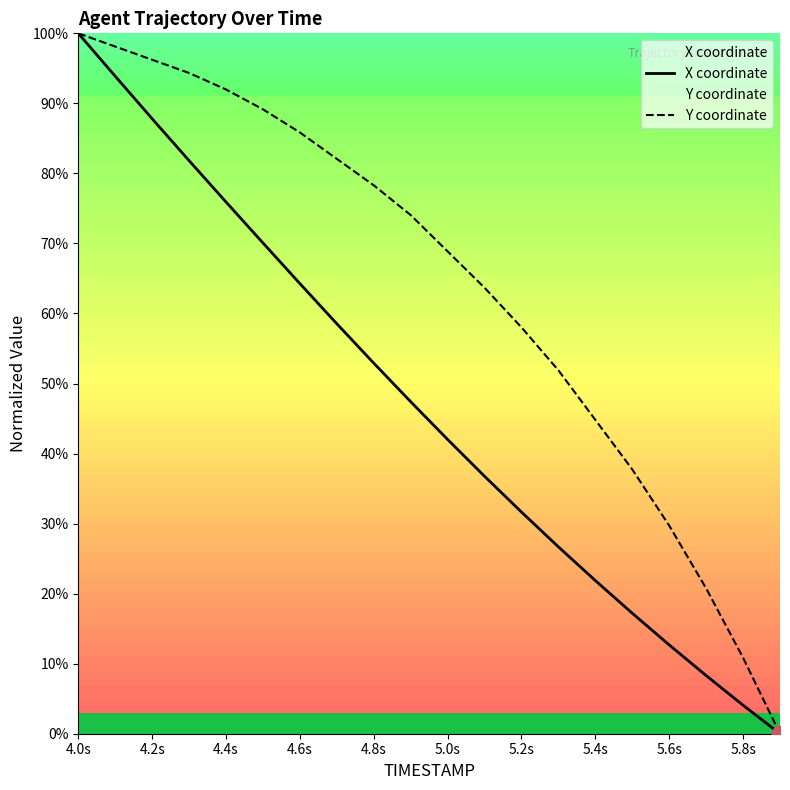

How many intersections are there between X coordinate and Y coordinate?

1